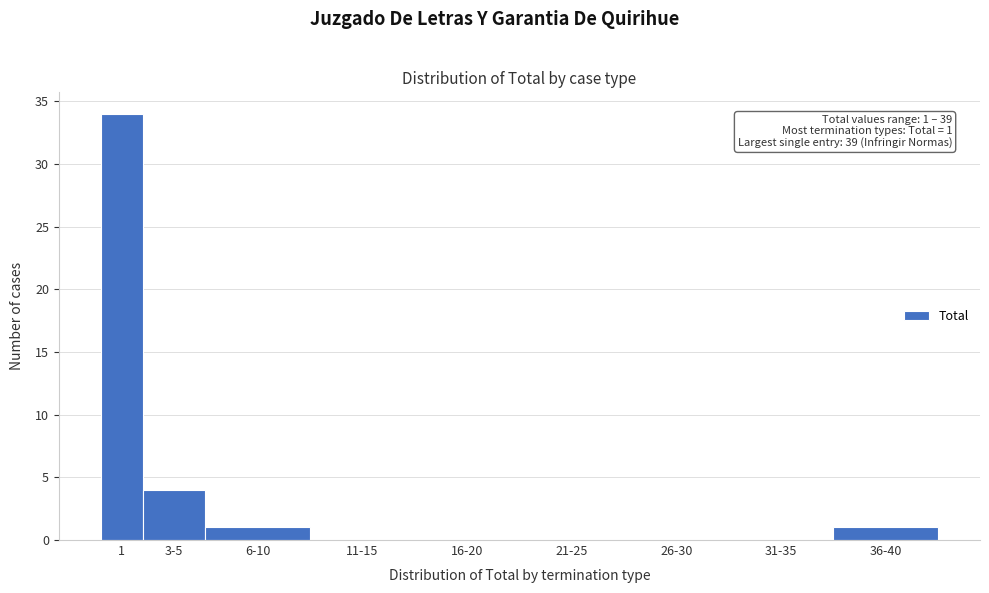

Reading left to right, list all the values displayed in this chart.

1=34	3-5=4	6-10=1	11-15=0	16-20=0	21-25=0	26-30=0	31-35=0	36-40=1